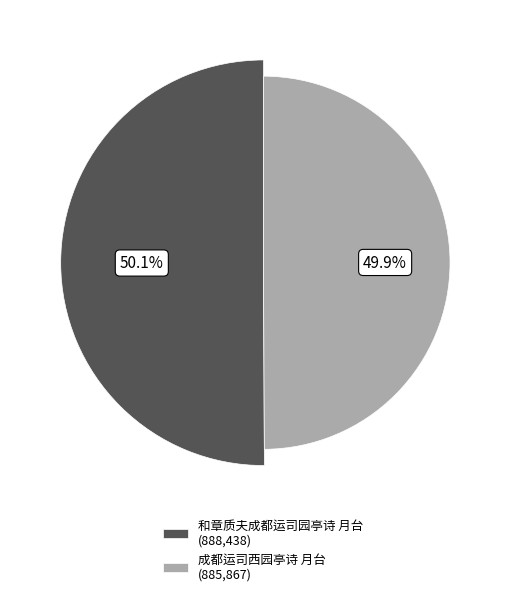

Does 和章质夫成都运司园亭诗 月台 represent more than half of the total?

Yes